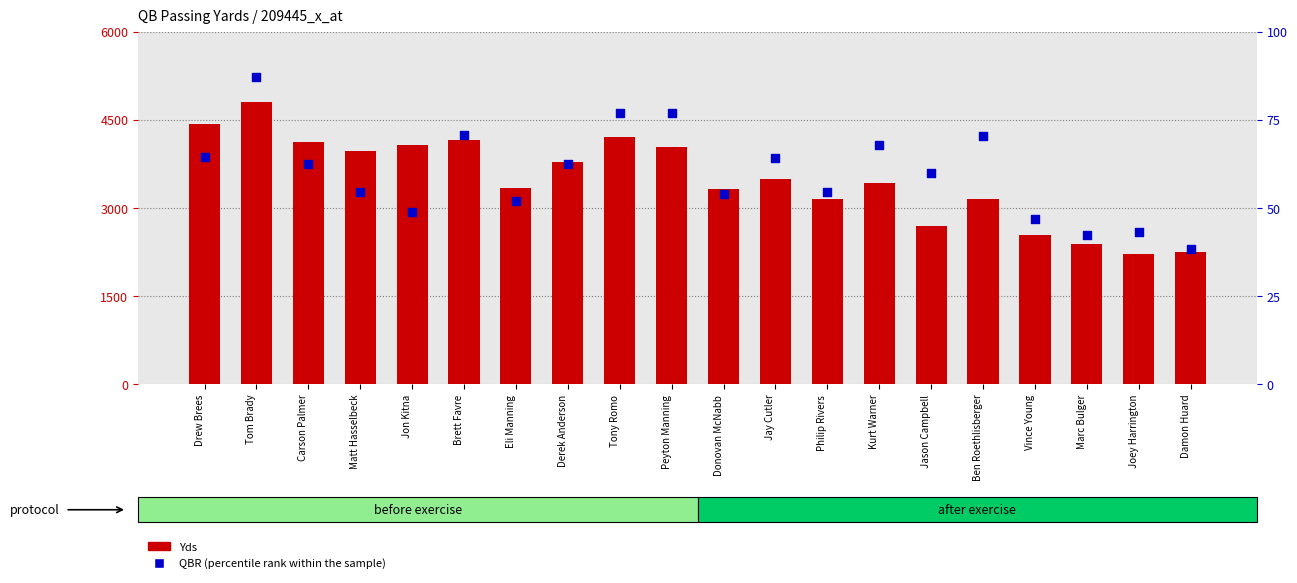

What is the total value across all series at Eli Manning?

3388.0